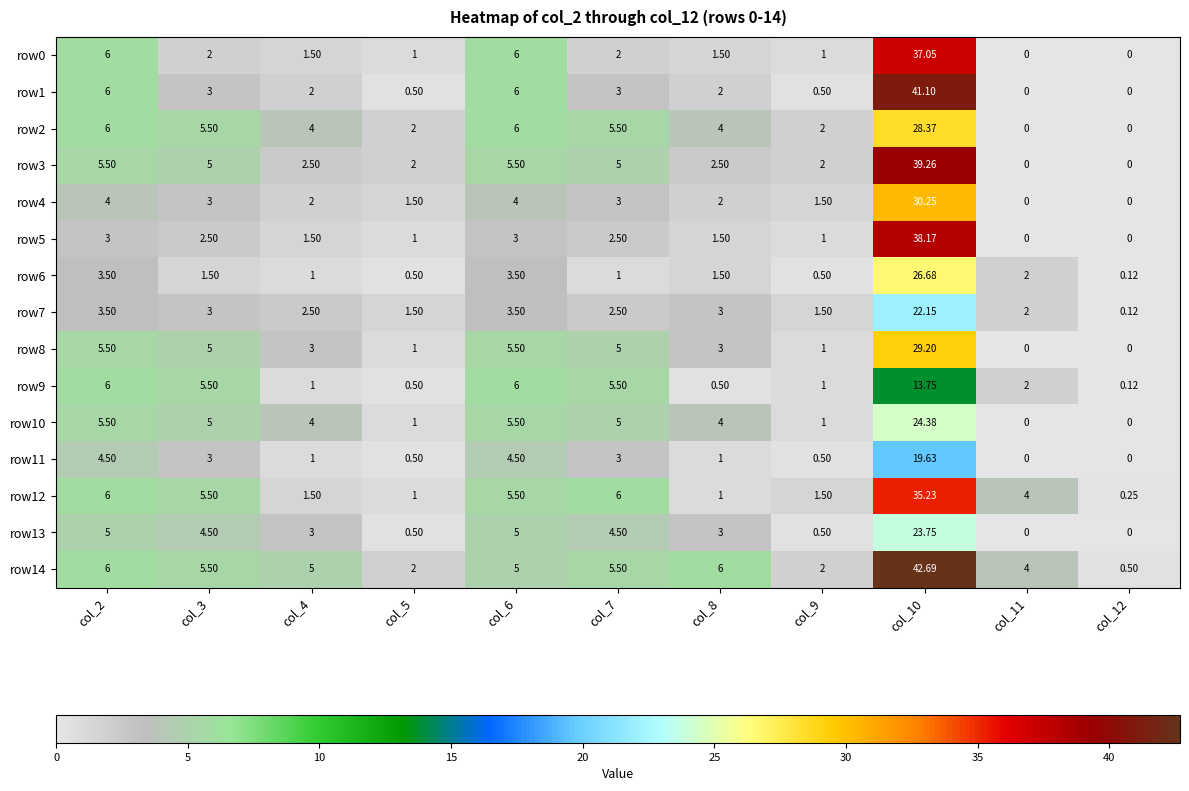

Is the value of row9 at col_11 greater than the value of row14 at col_2?

No